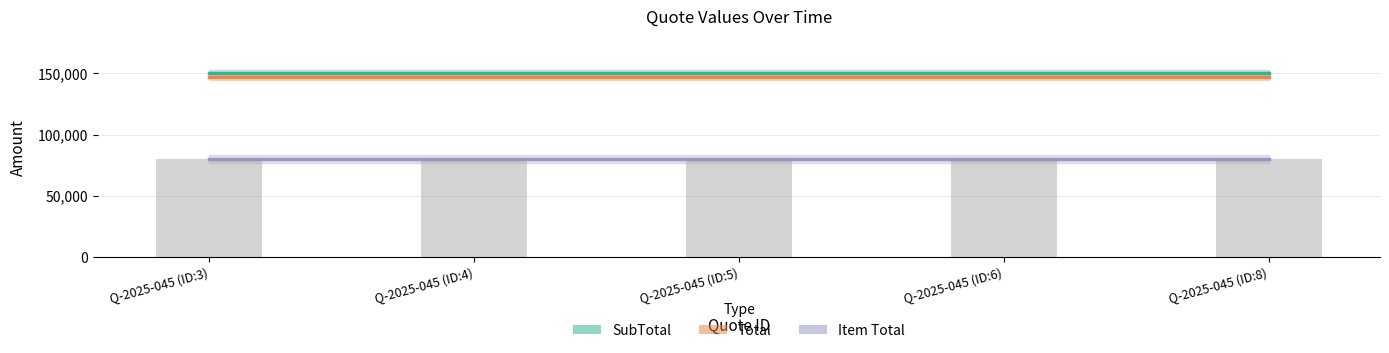

What is the label of the 3rd bar from the right?

Q-2025-045 (ID:5)